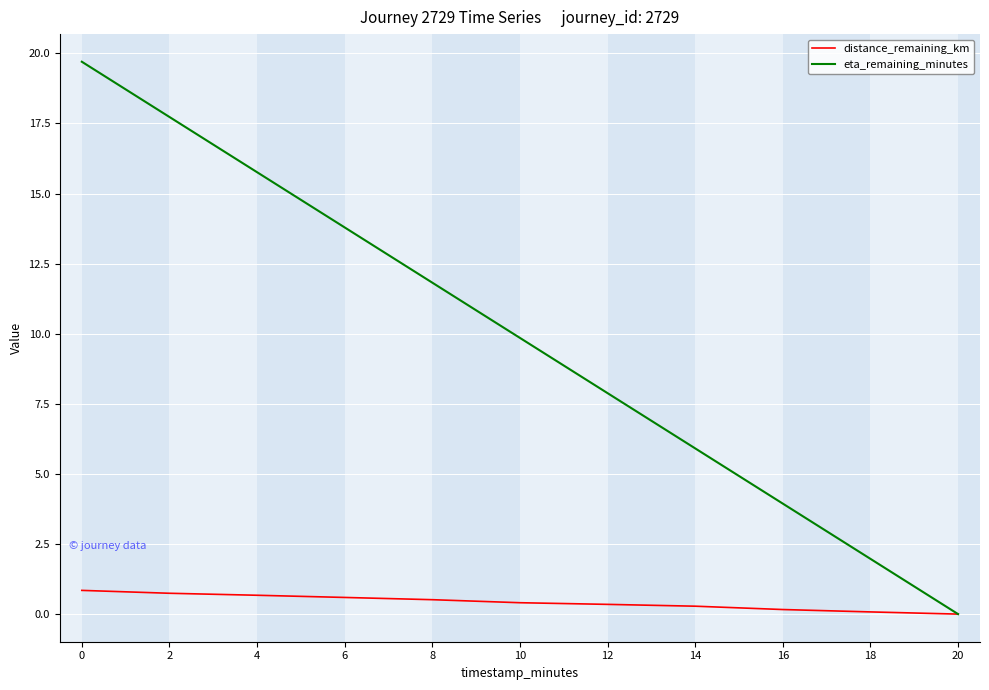

Which series changed the most between 4 and 20?

eta_remaining_minutes